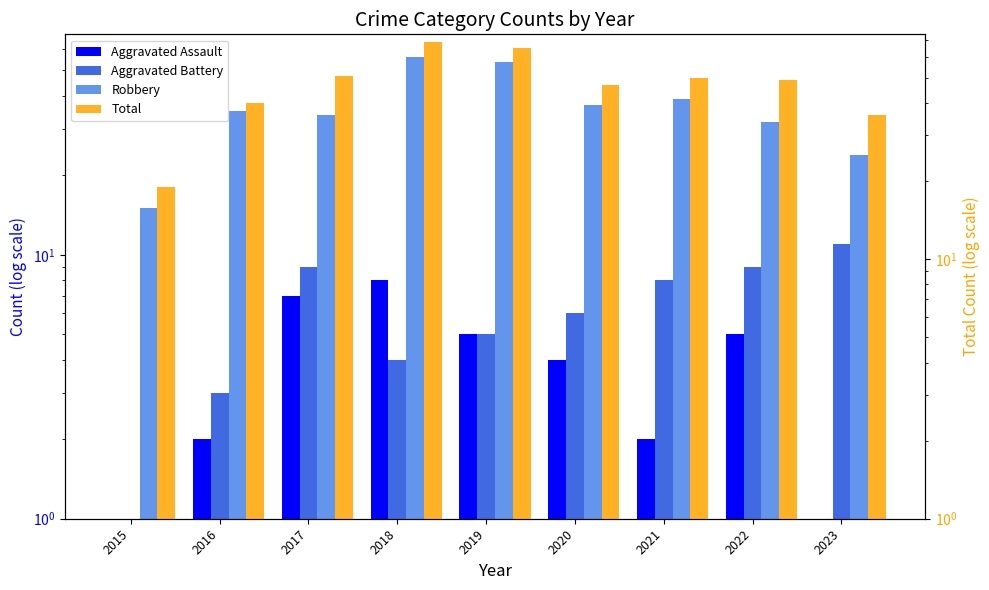

Which series has the largest total across all categories?

Total